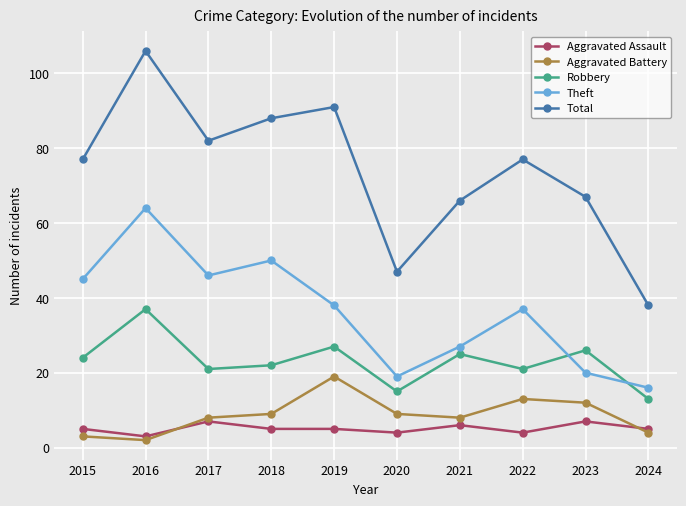

At which label does Aggravated Battery reach its minimum?

2016